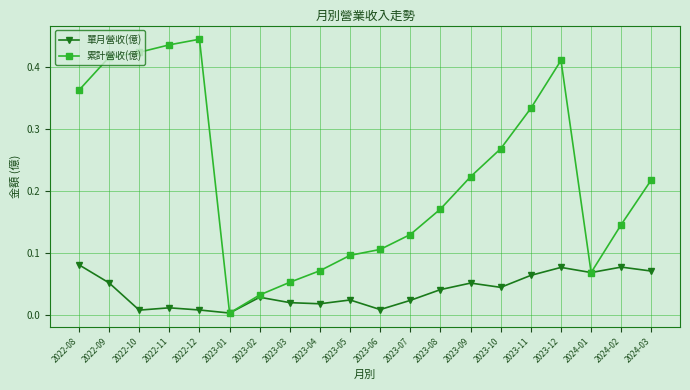

Which series has the largest total across all categories?

累計營收(億)